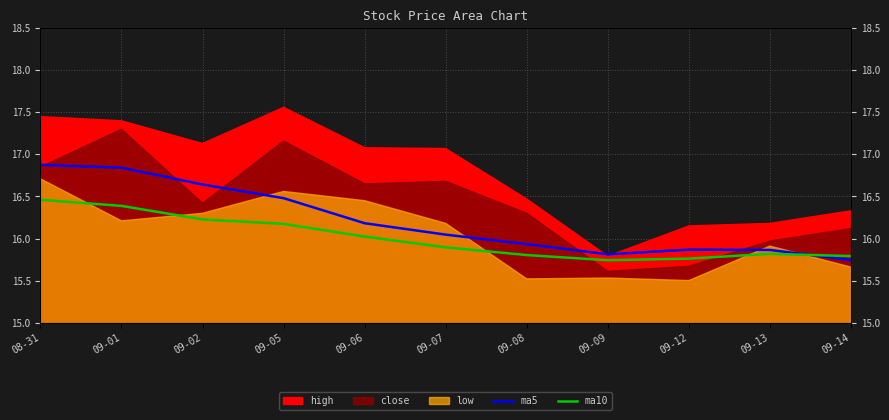

What is the approximate value of ma5 at 08-31?

16.9